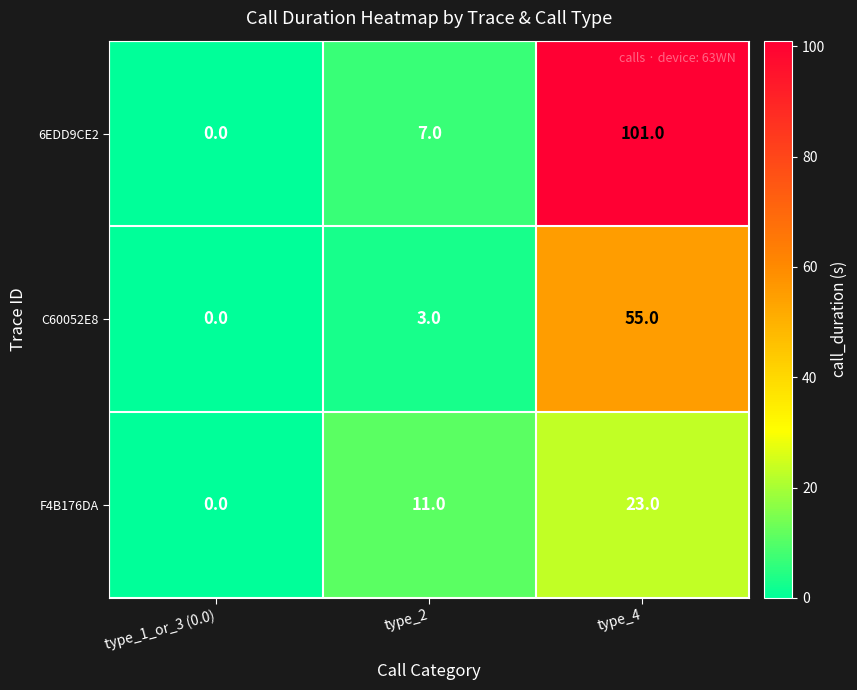

Rank the series by their maximum value, from highest to lowest.

6EDD9CE2, C60052E8, F4B176DA